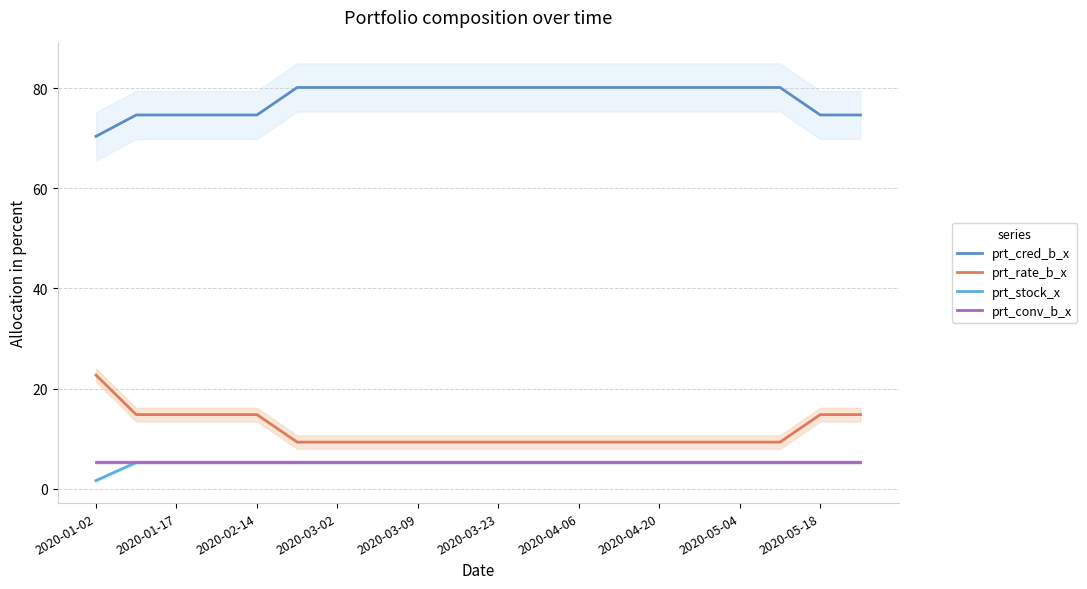

The prt_conv_b_x series shows 5.3 at 19. True or false?

True